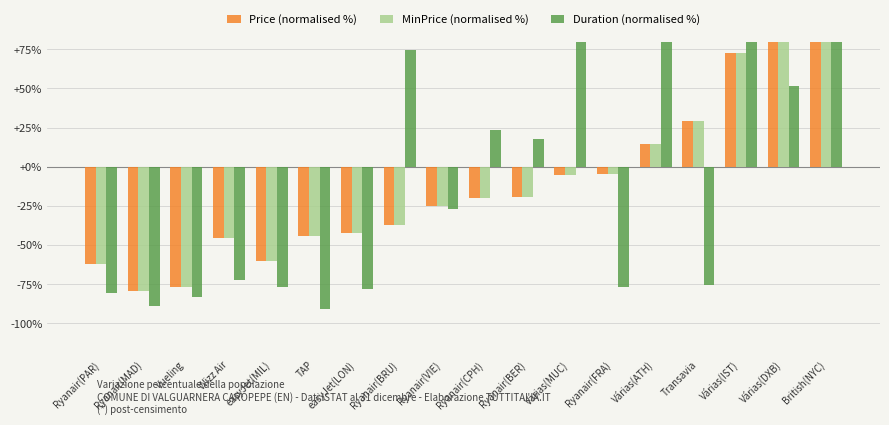

At which label does Price (normalised %) first exceed -19?

Várias(MUC)